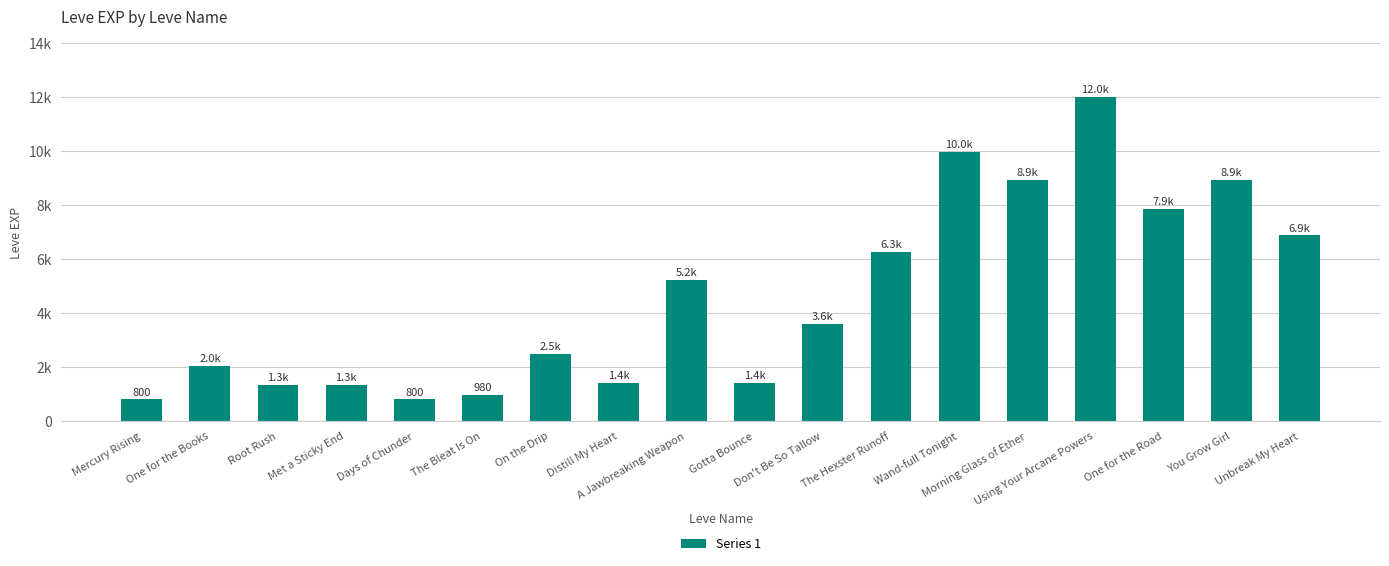

At which label does the data first exceed 3600?

A Jawbreaking Weapon